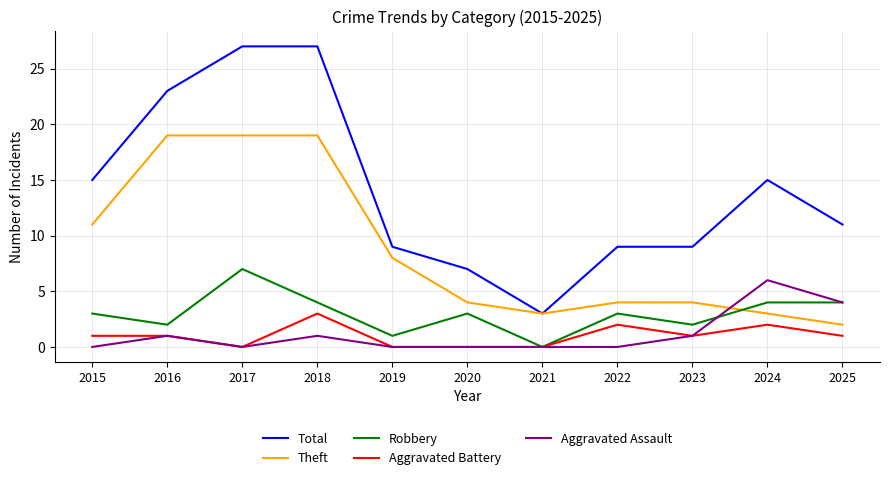

How many distinct data groups are displayed?

5